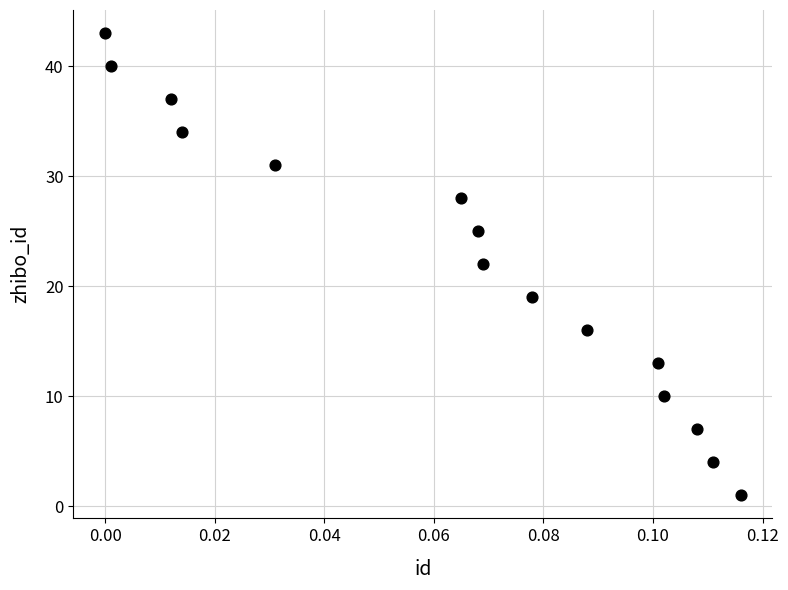

What is the range of Y values (max minus min)?

42